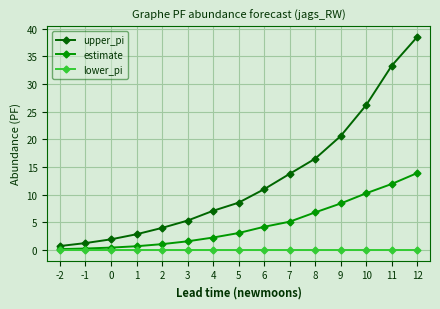

Is the value of estimate at 1 greater than the value of lower_pi at 6?

Yes